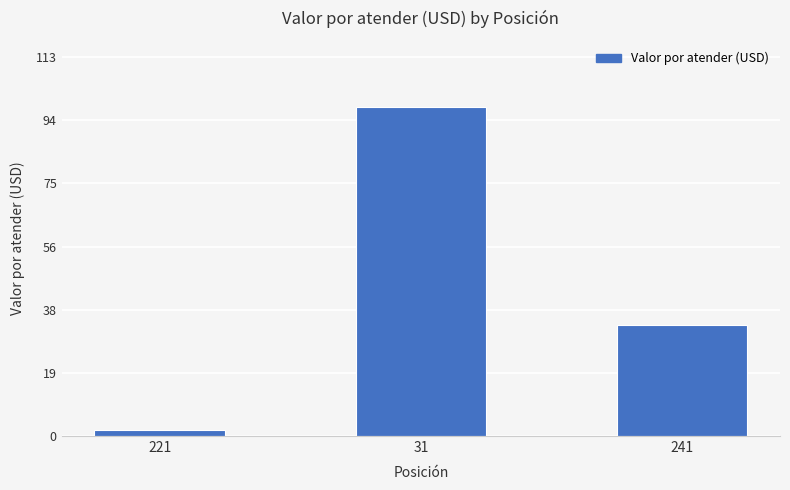

List the labels in order of value, smallest first.

221, 241, 31